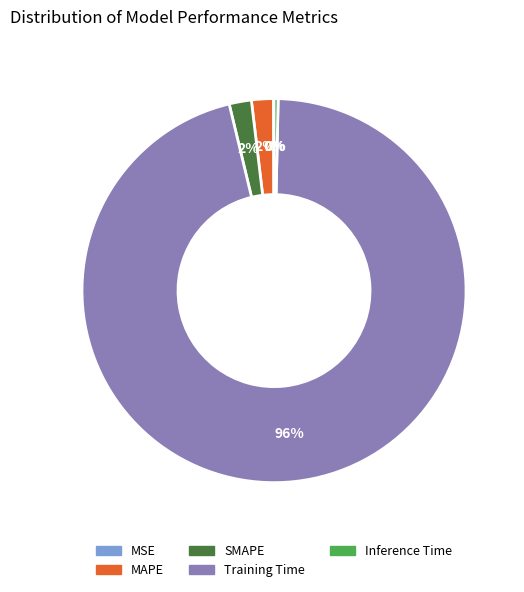

Is there any slice that represents more than half of the pie?

Yes